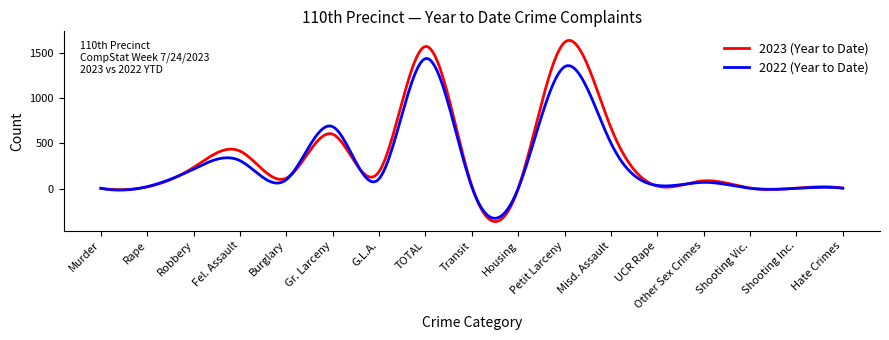

True or false: 2022 (Year to Date) and 2023 (Year to Date) intersect in this chart.

True